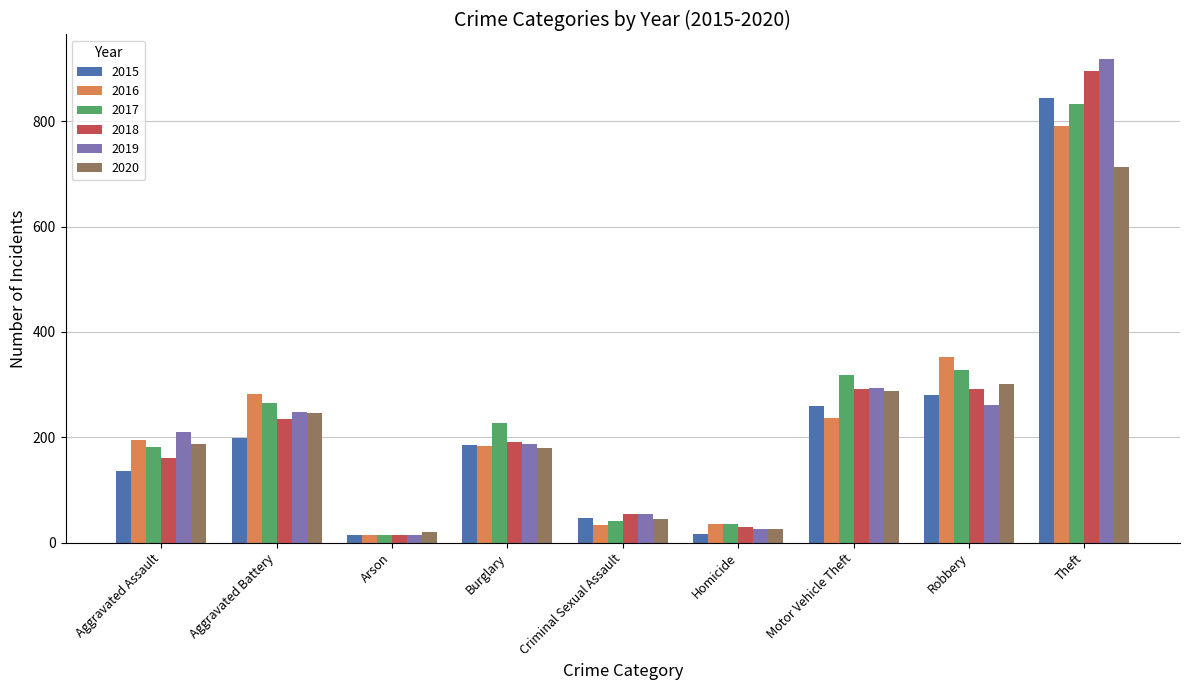

At which label is 2018 closest to 455?

Robbery